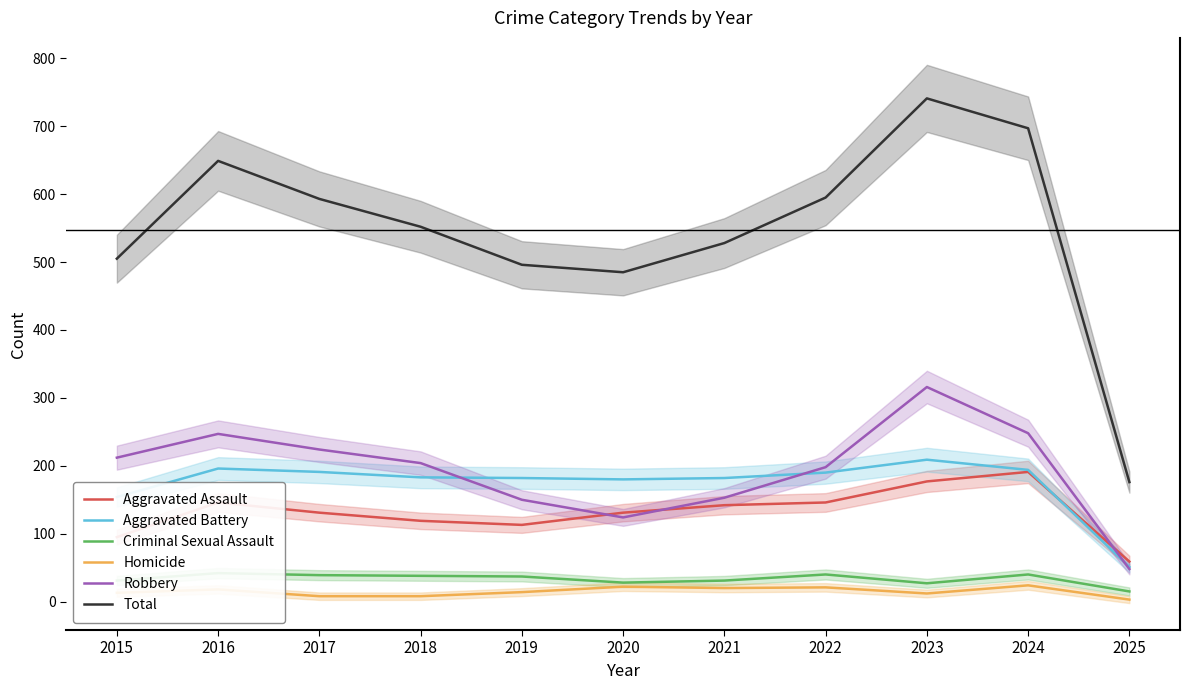

What is the value of the Robbery point at the 1st from the left?

212